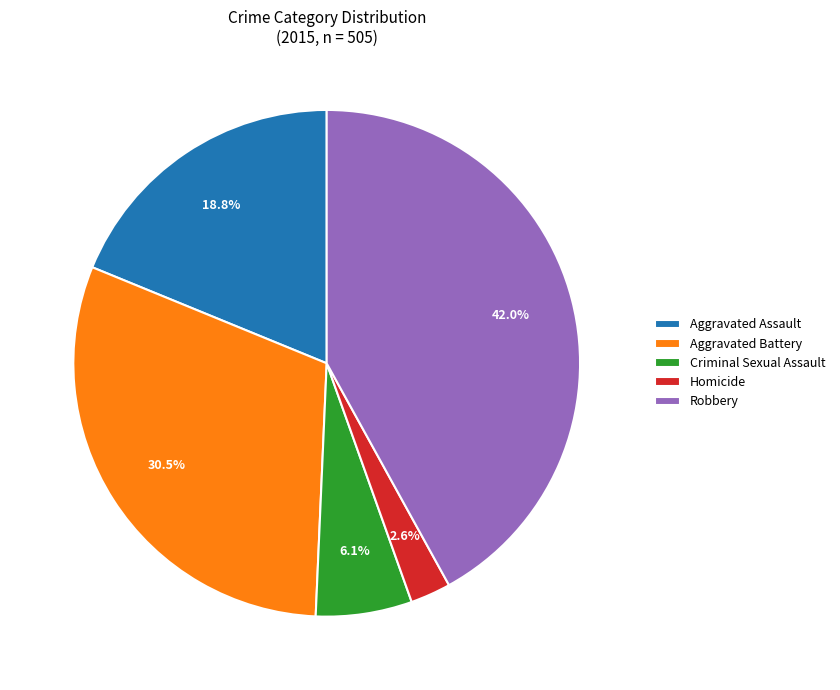

To the nearest percent, what is the combined percentage of Criminal Sexual Assault and Robbery?

48%